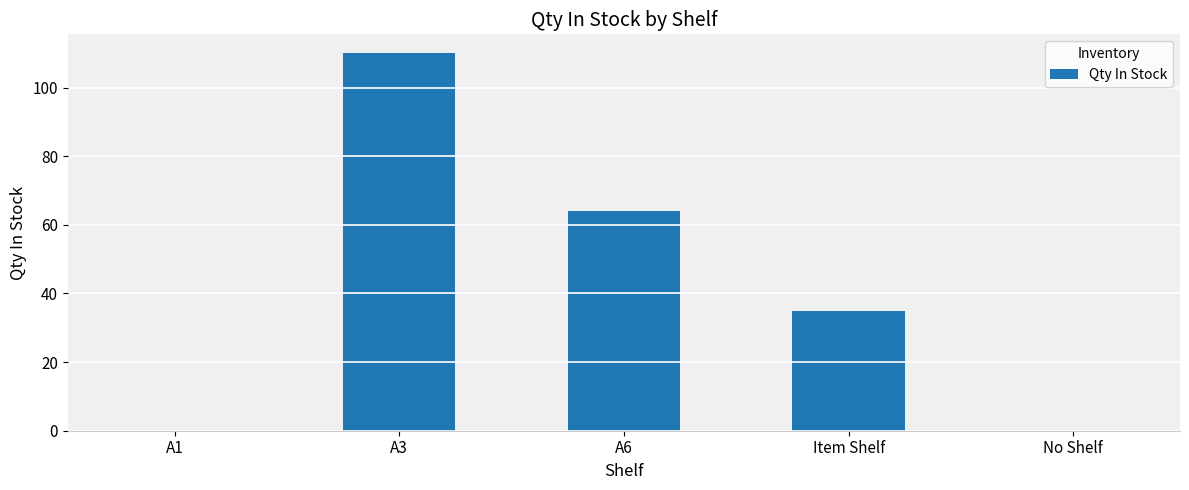

Reading left to right, what are all the values shown in this chart?

0	110	64	35	0